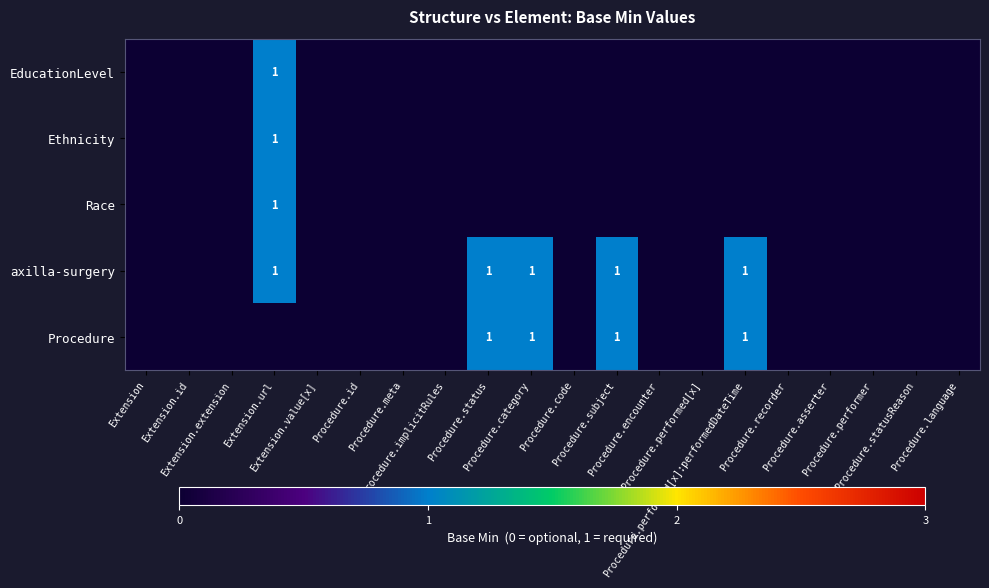

Is the value of Procedure at Procedure.implicitRules greater than the value of axilla-surgery at Procedure.id?

No